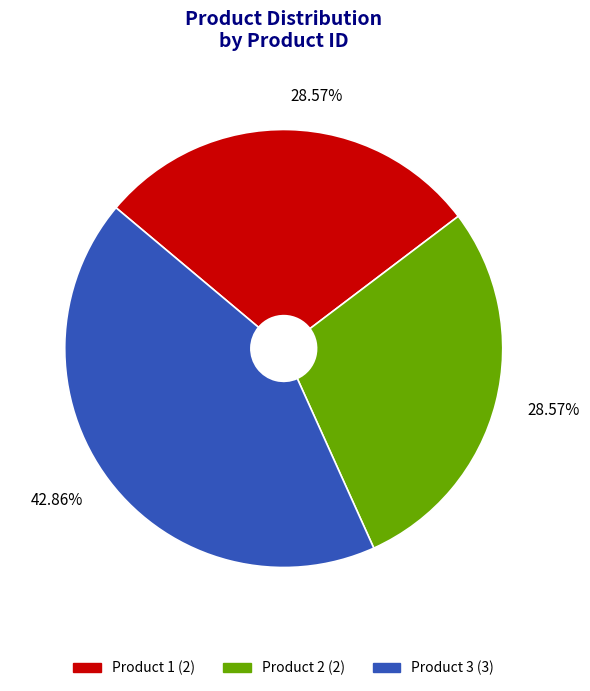

Between Product 2 and Product 3, which is larger?

Product 3